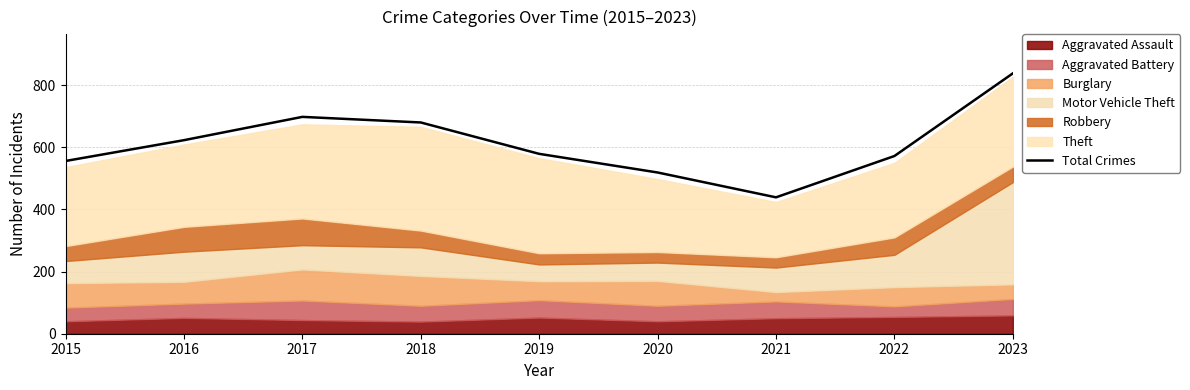

True or false: the data shows 623 at 2016.

True